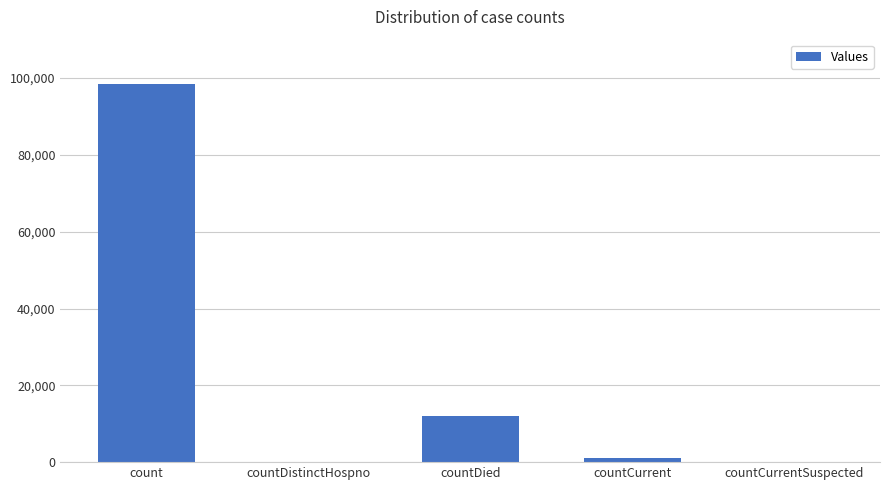

Which has a higher value, countCurrentSuspected or countCurrent?

countCurrent